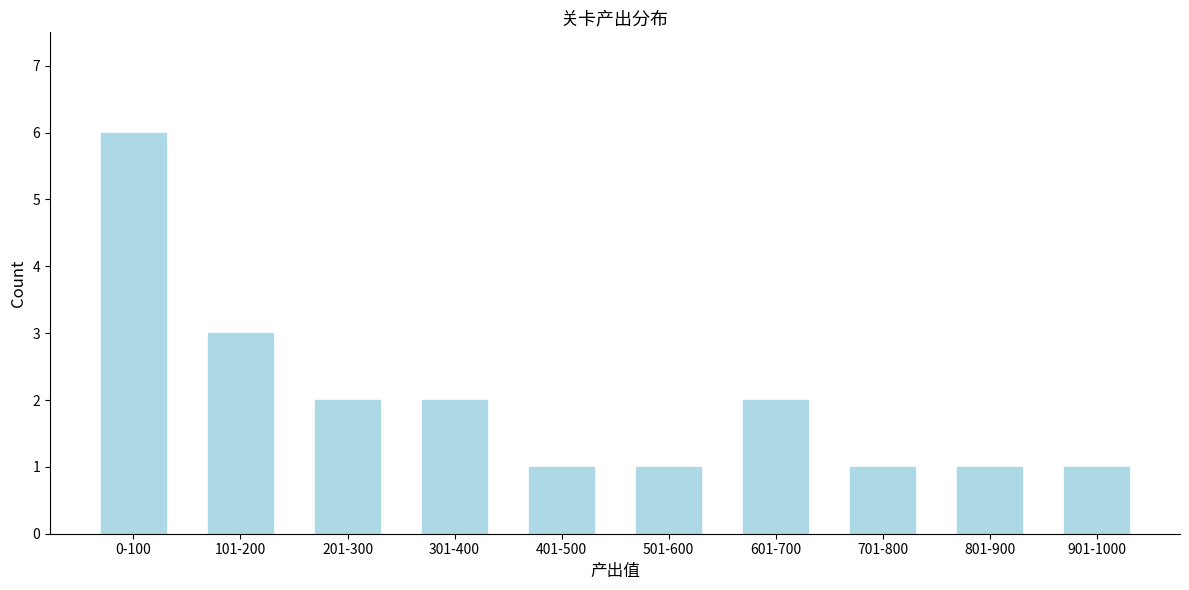

Reading right to left, extract all data points from this chart.

1	1	1	2	1	1	2	2	3	6